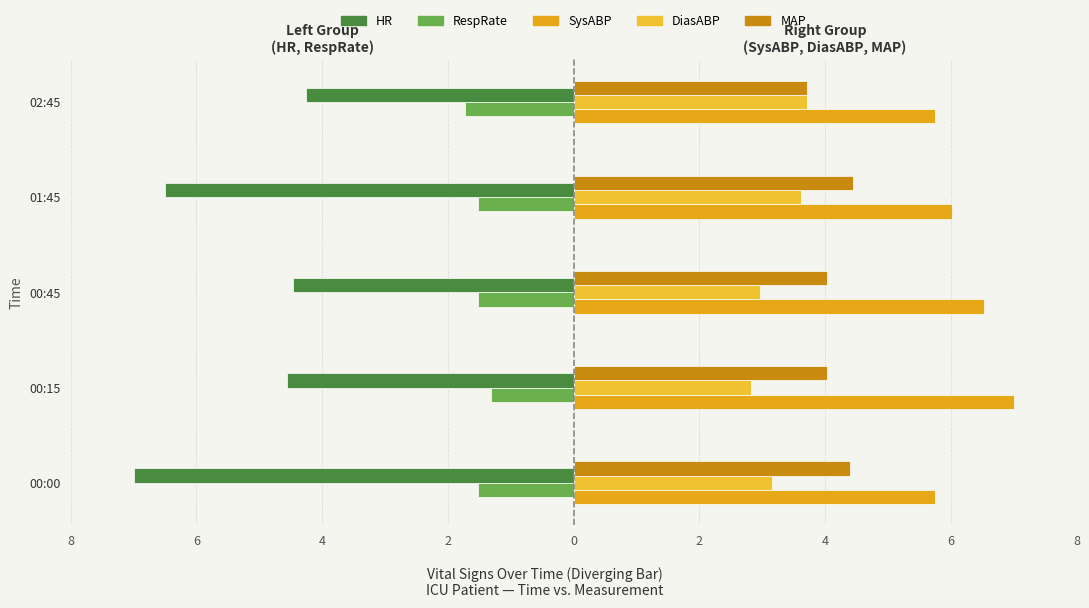

What is the sum of all SysABP values?

31.1